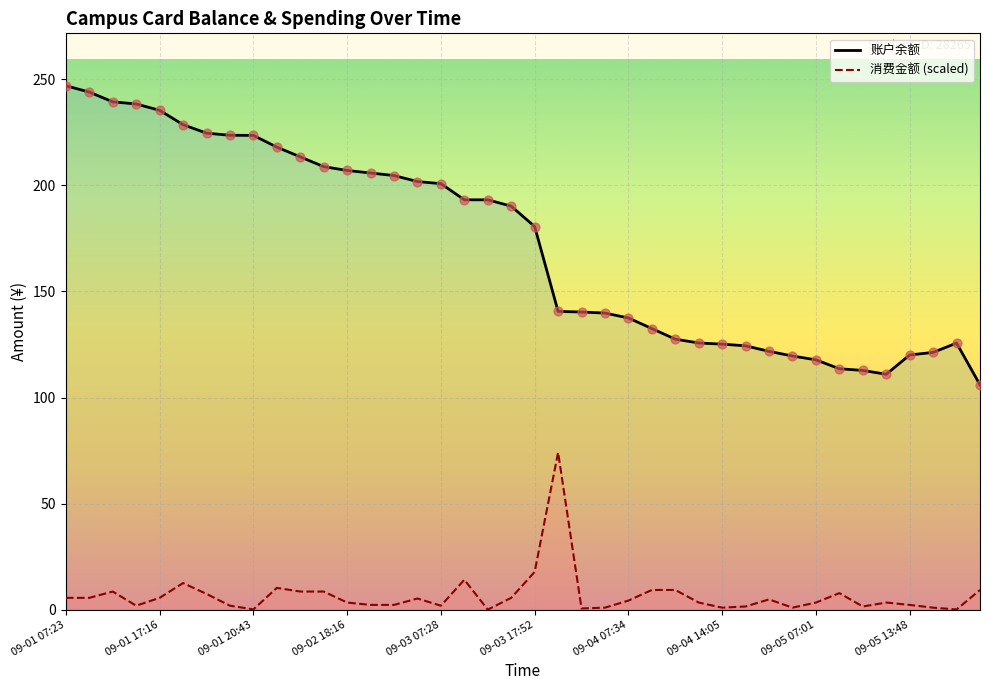

What are all the series names shown in the legend?

账户余额, 消费金额 (scaled)